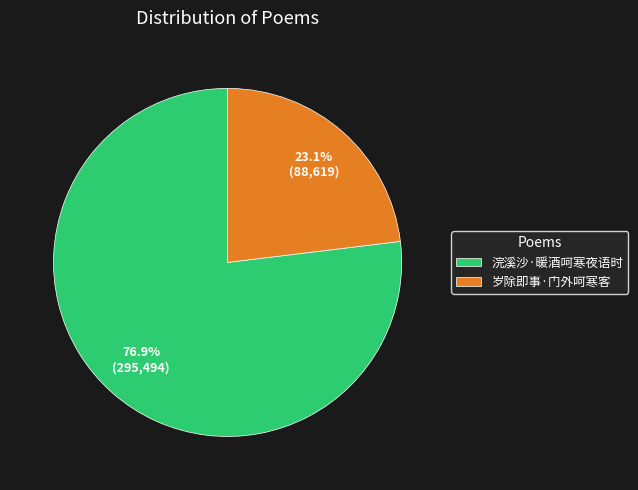

To the nearest percent, what is the difference between the 浣溪沙·暖酒呵寒夜语时 and 岁除即事·门外呵寒客 slice percentages?

54%